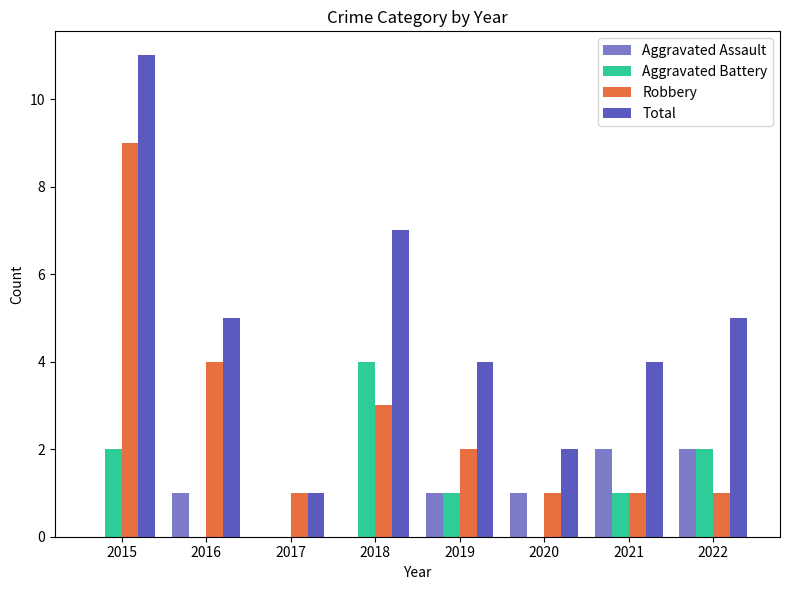

Which series changed the most between 2015 and 2017?

Total